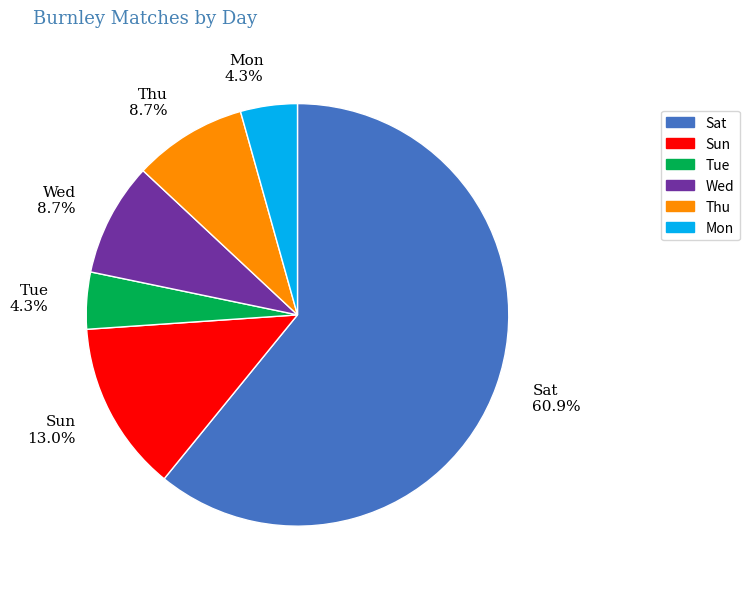

To the nearest percent, what percentage of the pie is Thu?

9%